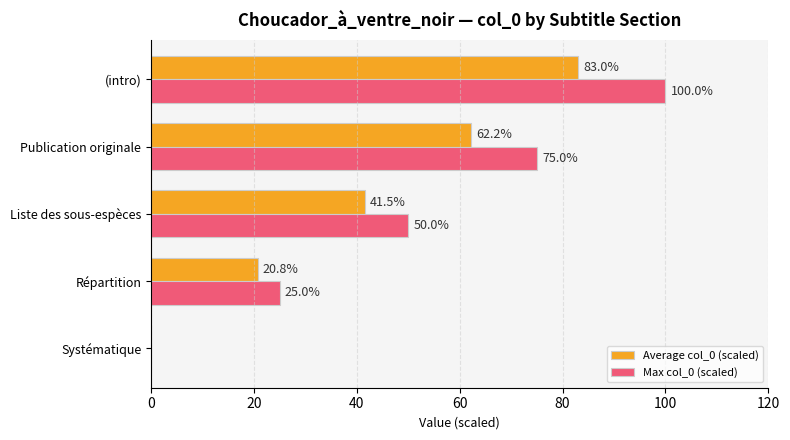

What is the sum of the Max col_0 (scaled) values at Liste des sous-espèces and Systématique?

50.0